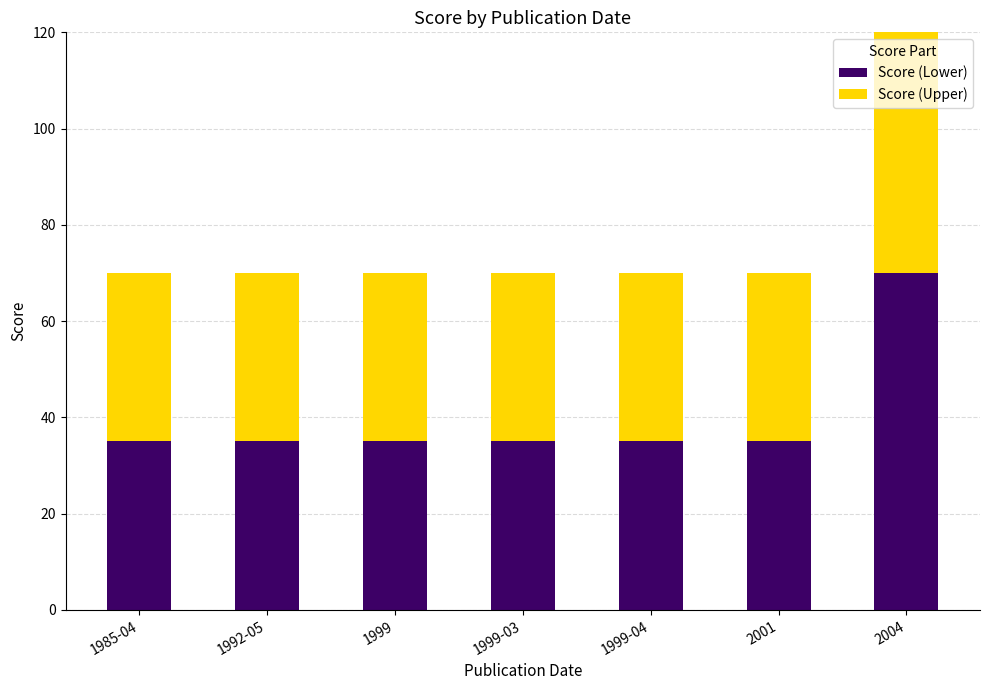

What is the average value of the Score (Lower) series?

40